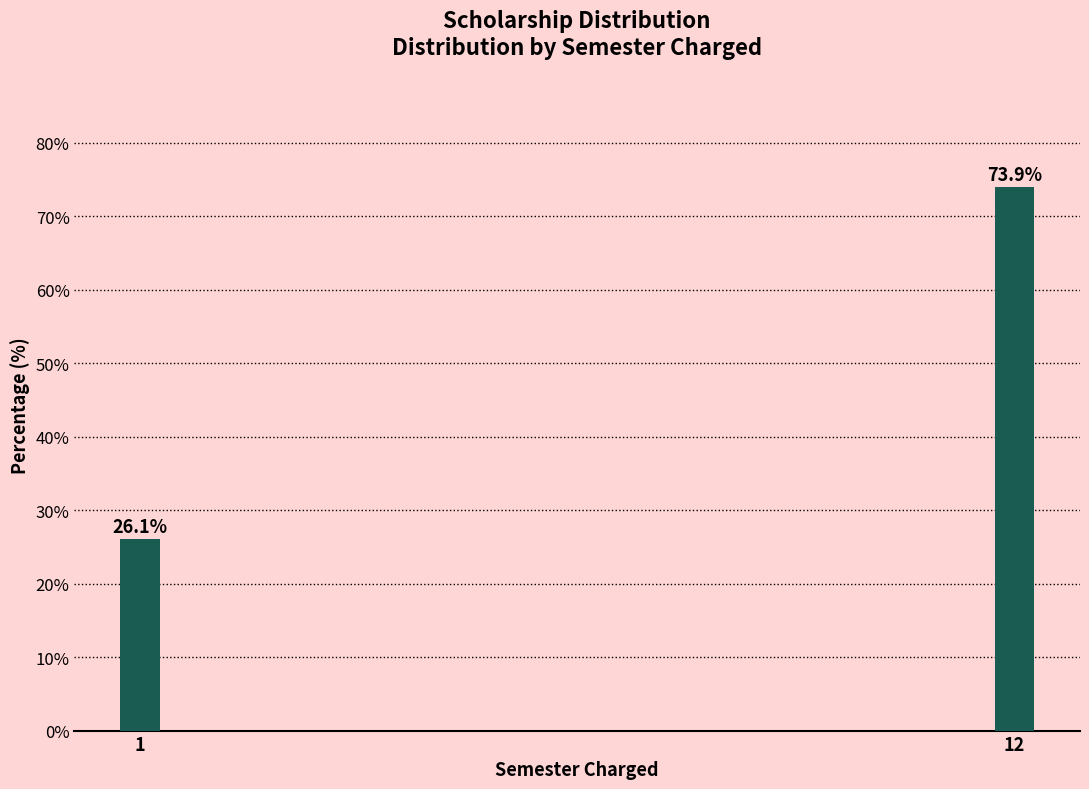

Reading left to right, transcribe all the data shown in this chart.

1=26.1	12=73.9